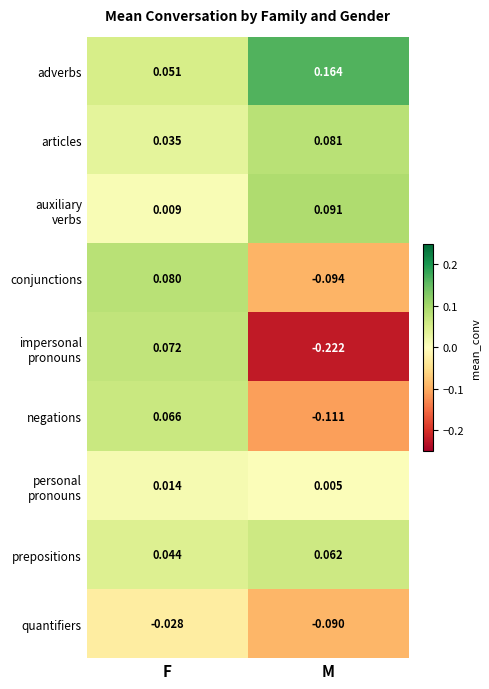

Where does the conjunctions series first go above 0?

F